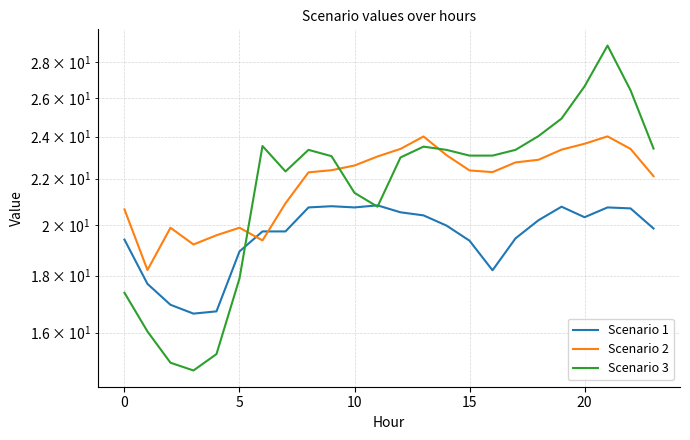

Which series has the largest total across all categories?

Scenario 2